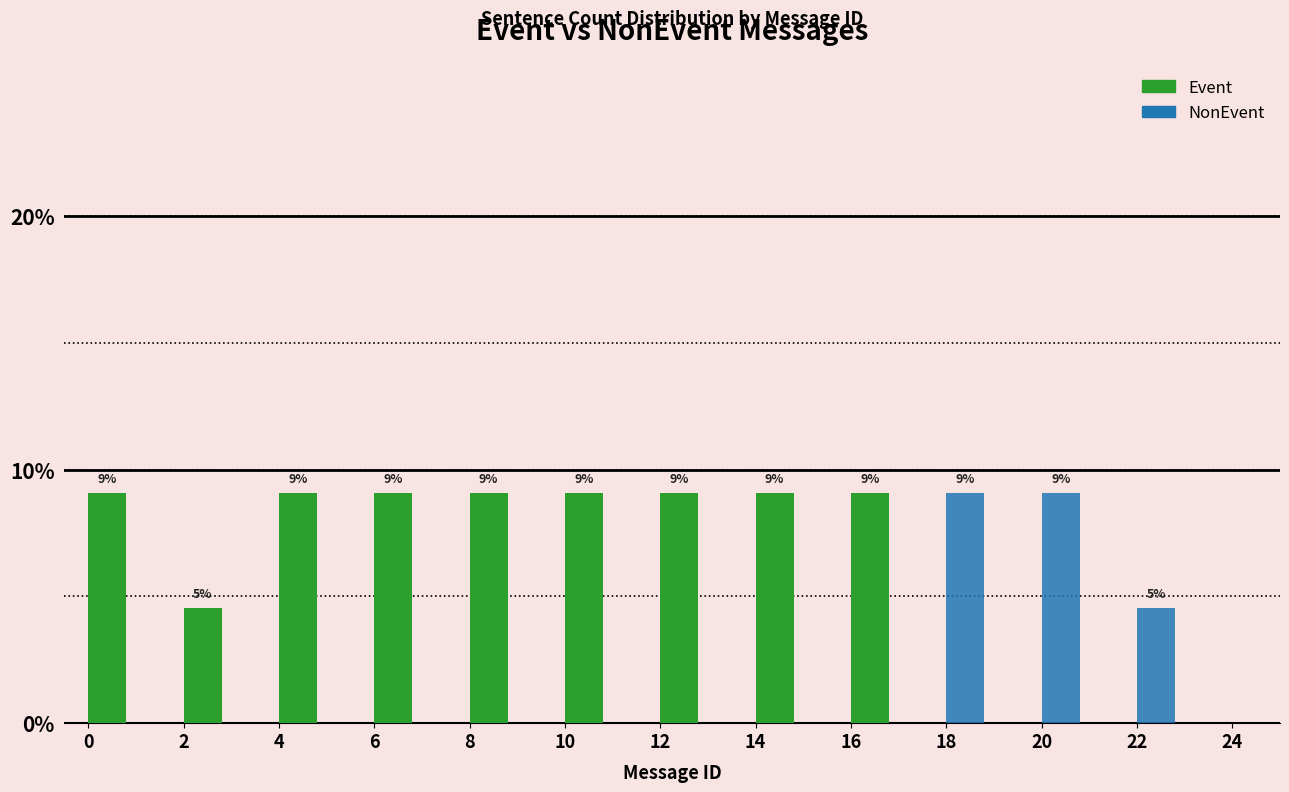

What are all the series names shown in the legend?

Event, NonEvent